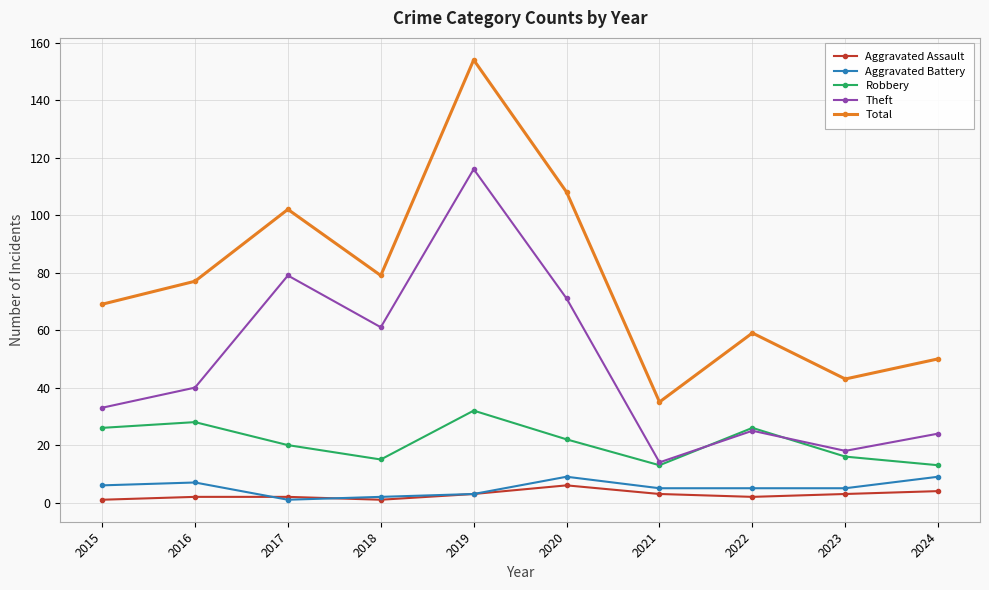

What value does the Theft series have at 2020?

71